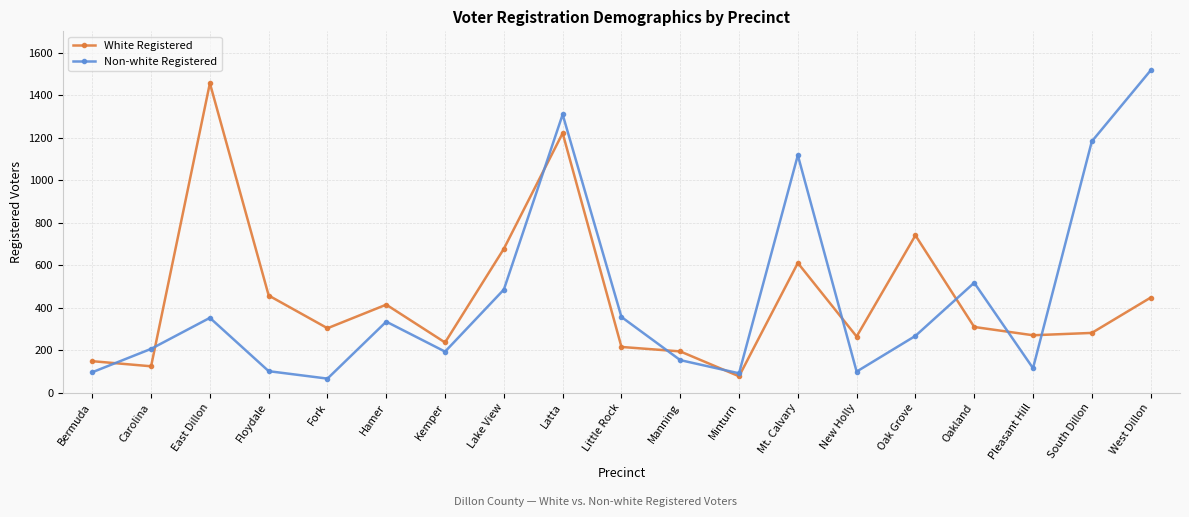

Which series has the widest spread of values?

Non-white Registered